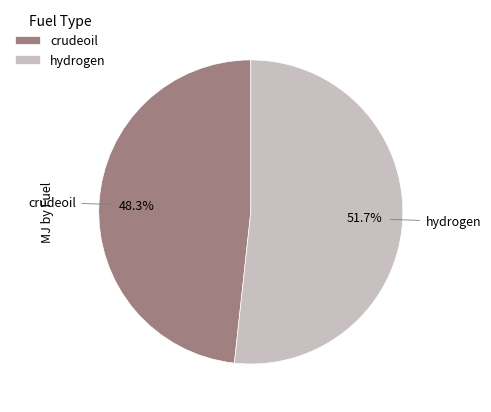

The hydrogen slice represents 45% of the pie. True or false?

False